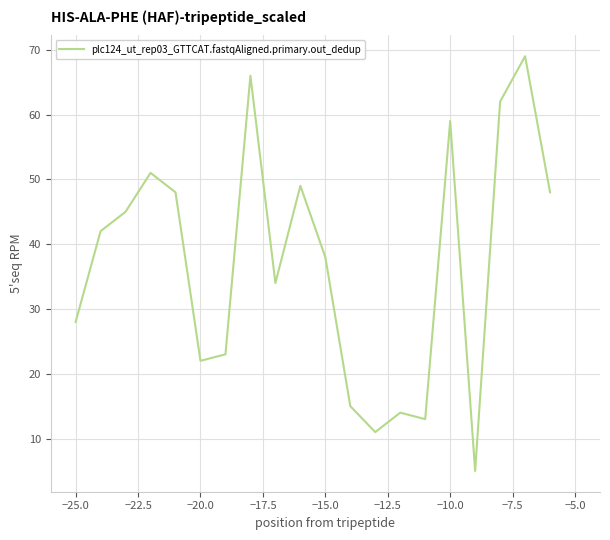

What is the minimum value shown in the chart?

5